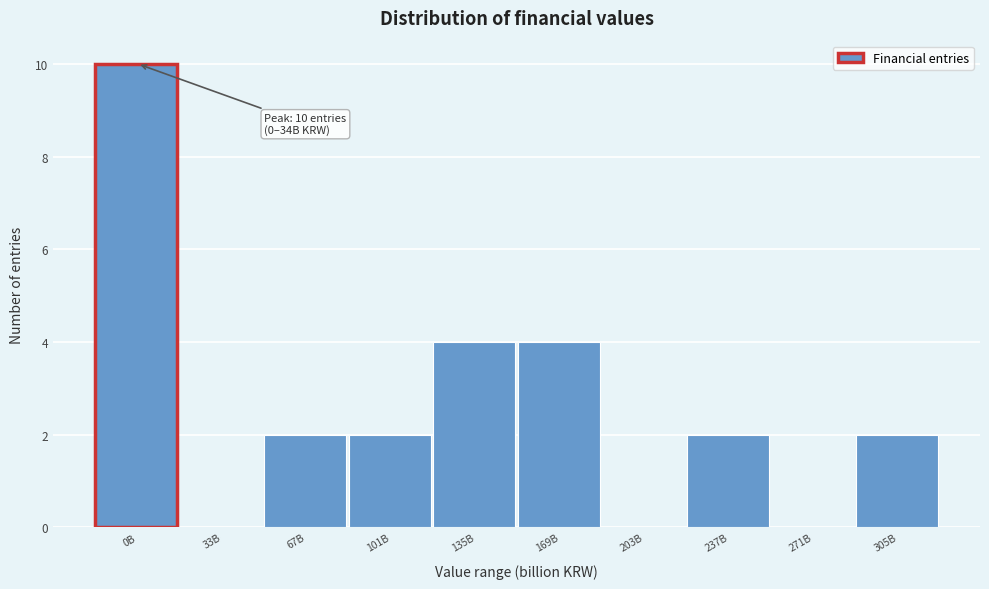

Reading right to left, what are all the values shown in this chart?

305B=2	271B=0	237B=2	203B=0	169B=4	135B=4	101B=2	67B=2	33B=0	0B=10